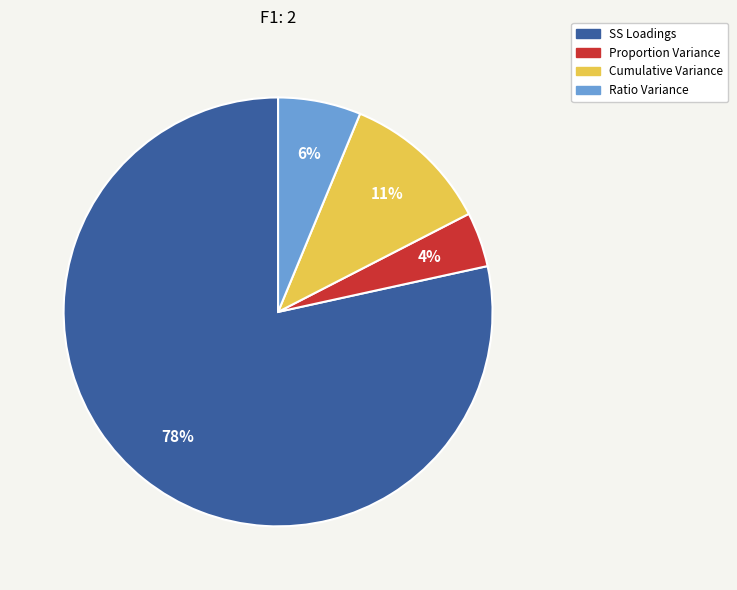

To the nearest percent, what is the combined percentage of SS Loadings and Cumulative Variance?

90%